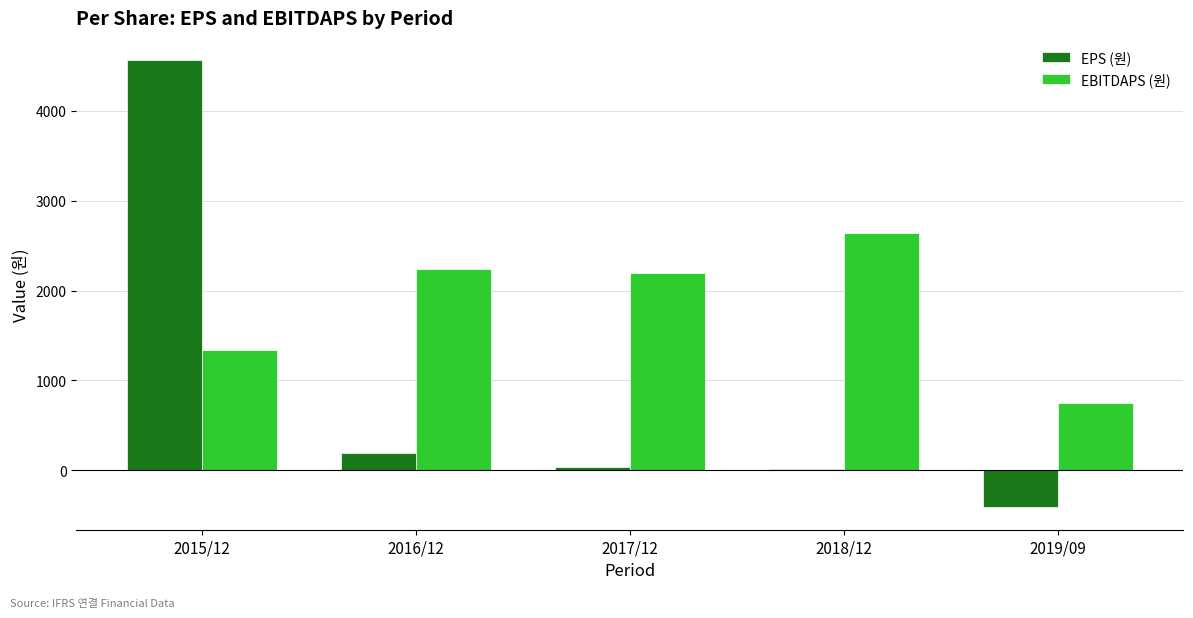

What is the difference between the maximum and minimum values in the EBITDAPS (원) series?

1889